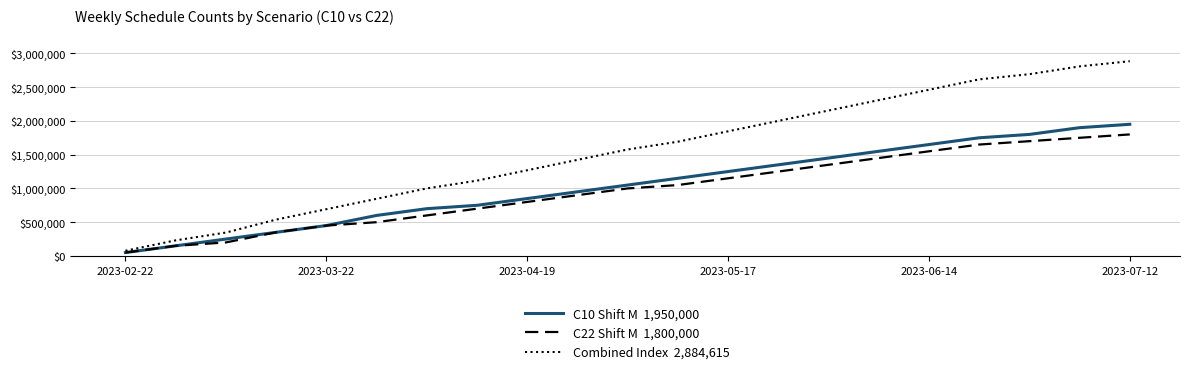

How many lines are shown in the chart?

3